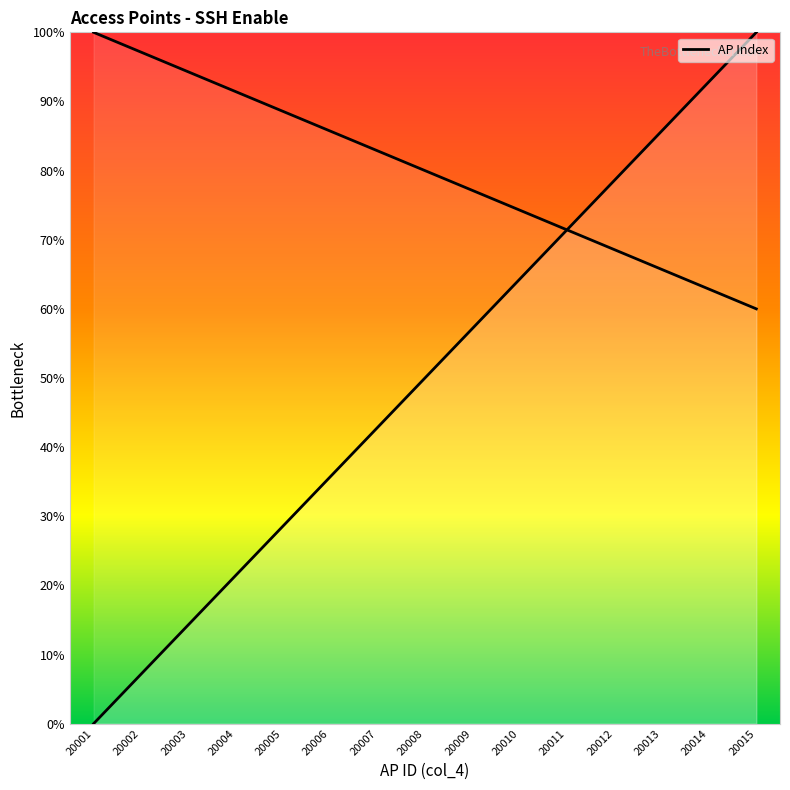

What is the value of the 13th point from the left?

85.7